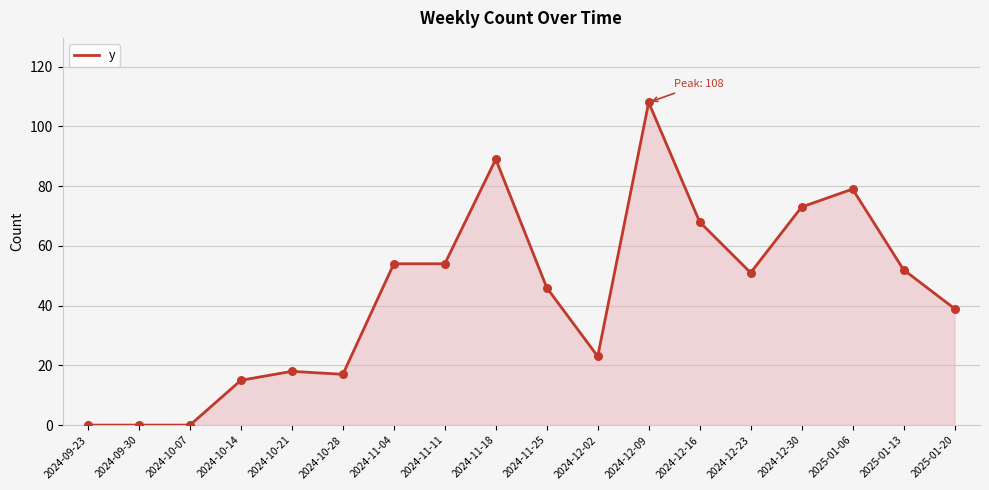

Approximately how many times larger is the value at 2024-12-30 compared to 2024-12-02?

3.2